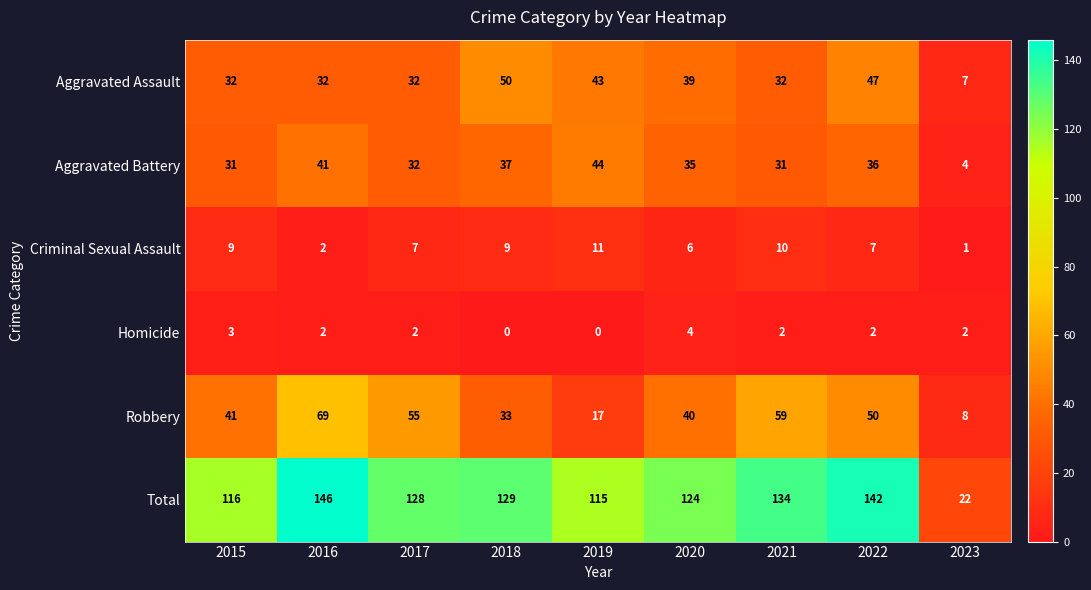

How many values in the Aggravated Assault series are below 32?

1